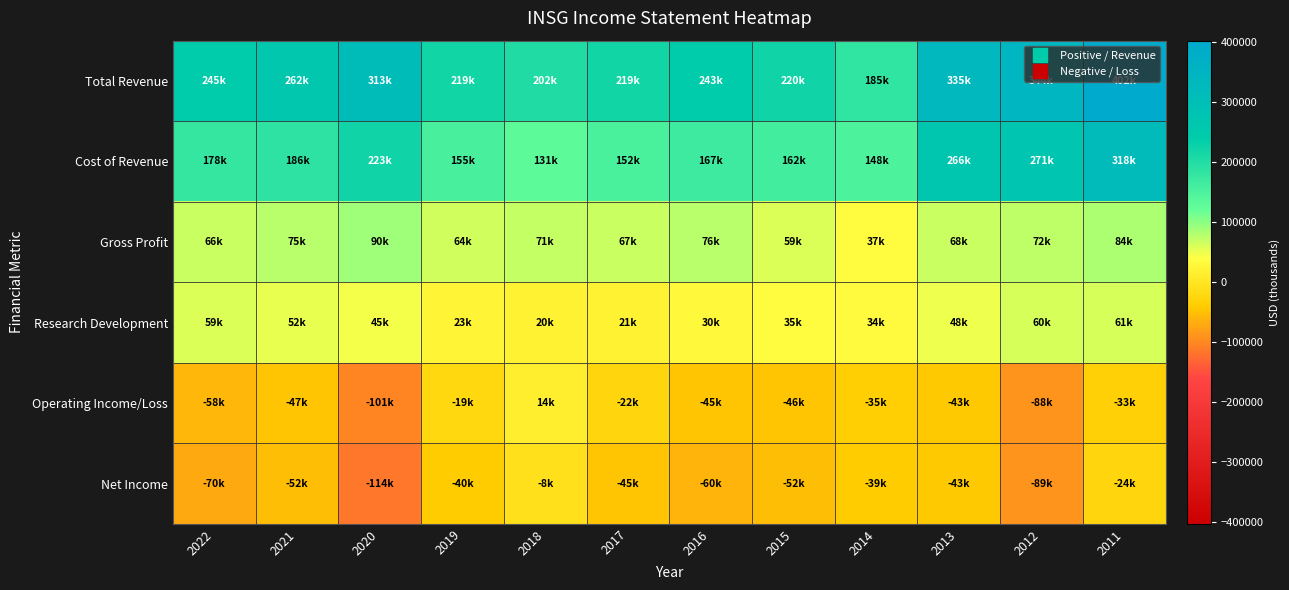

Which has a higher value, 2011 or 2013?

2011